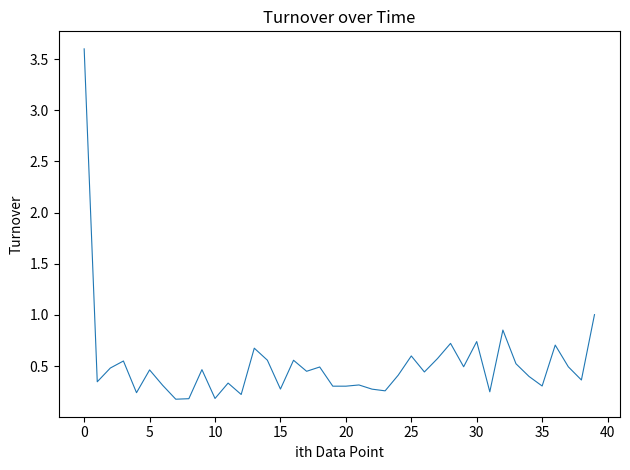

What is the difference between the maximum and minimum values?

3.4